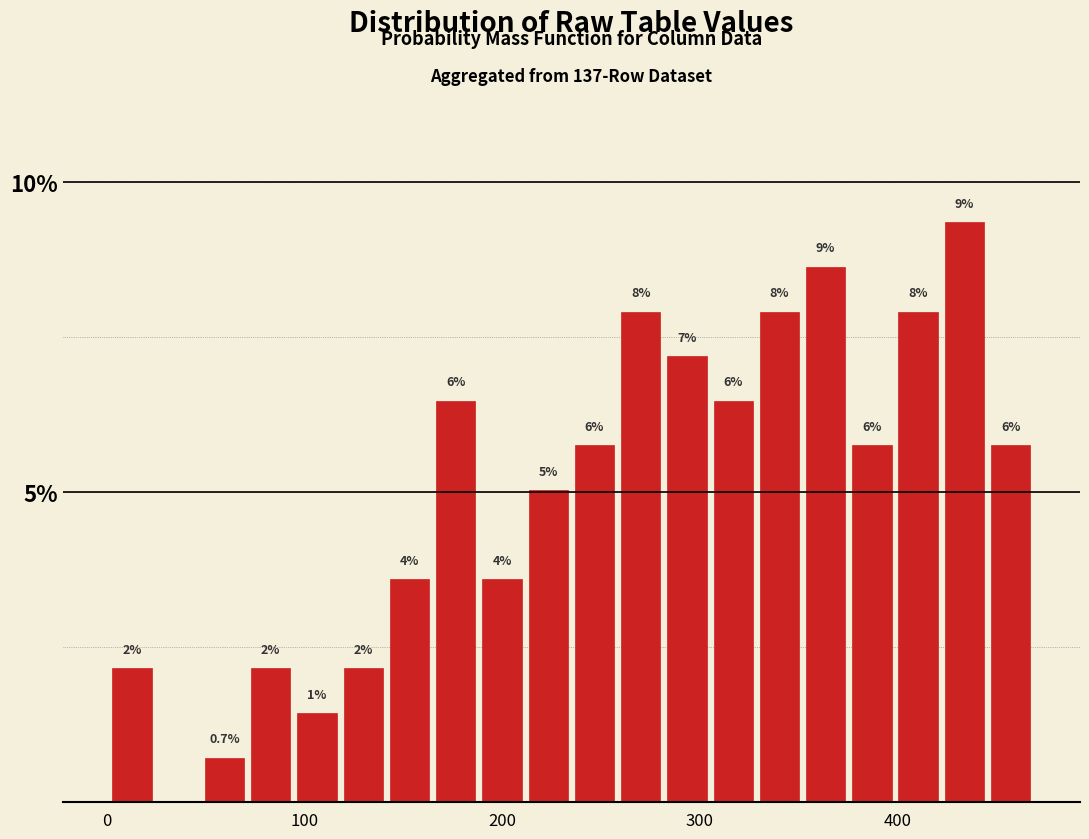

Read against the x-axis, roughly where is the centre of the tallest bar?

430